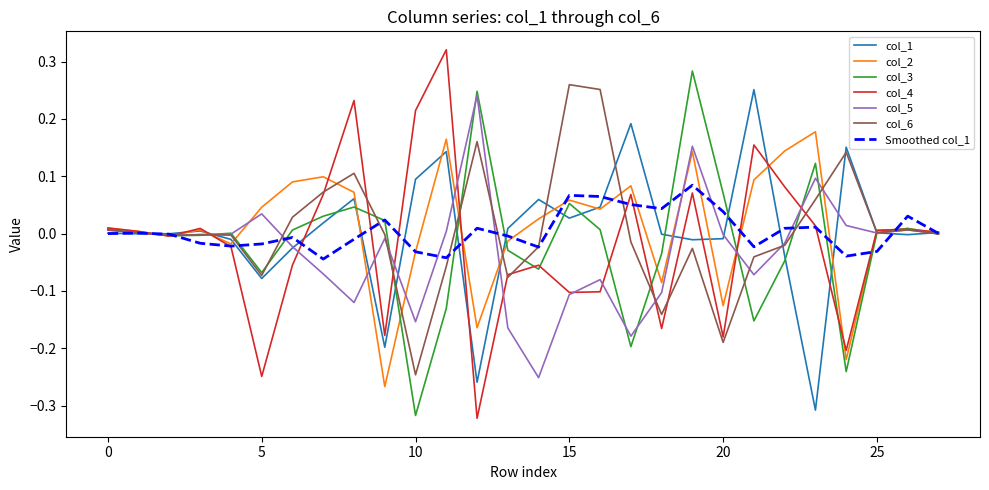

What is the smallest value displayed?

-0.3